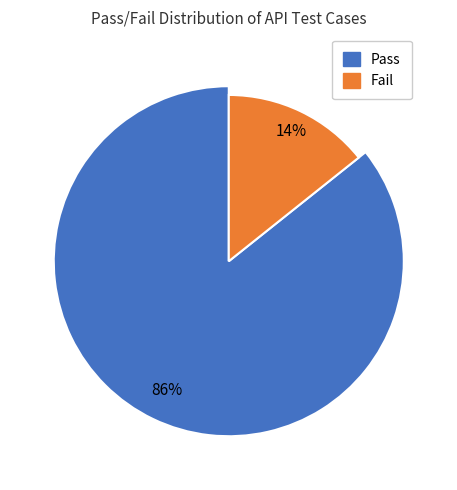

Which has a higher value, Pass or Fail?

Pass